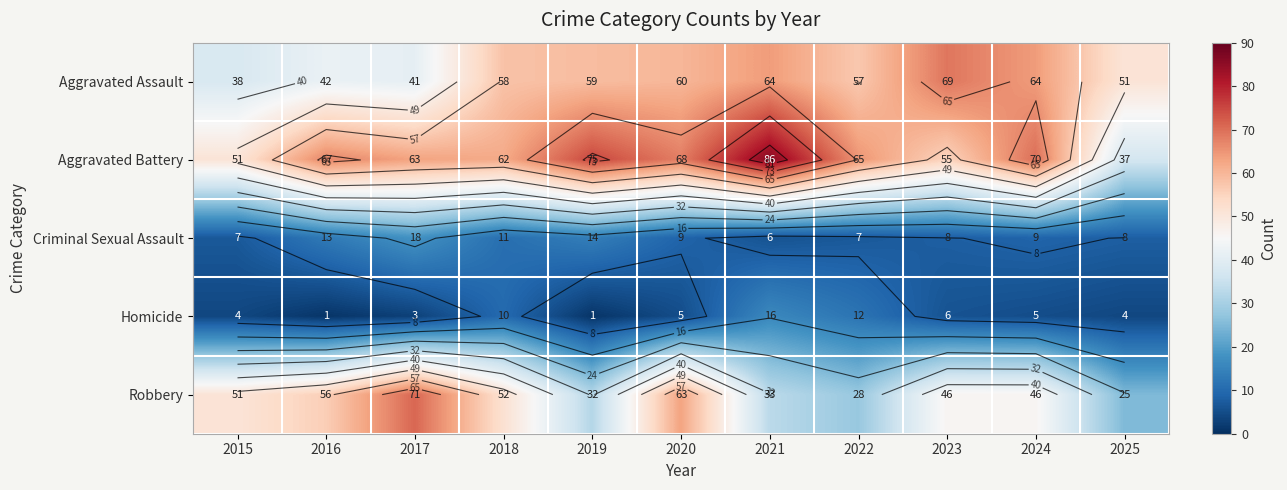

At which category does the chart reach its minimum across all series?

2016